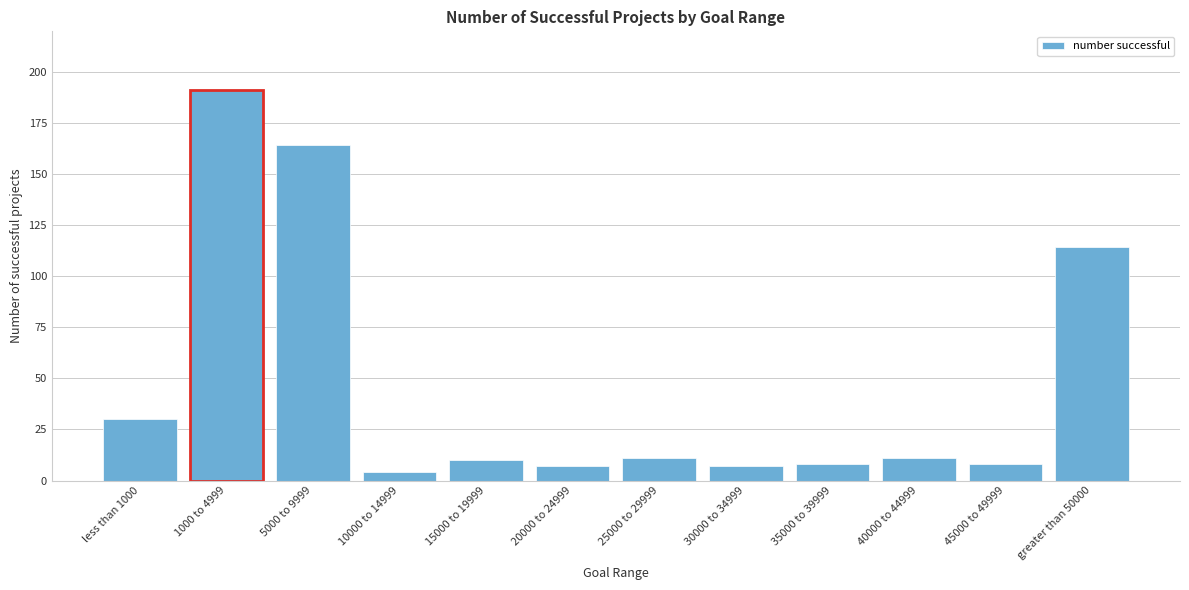

Reading left to right, list all the values displayed in this chart.

less than 1000=30	1000 to 4999=191	5000 to 9999=164	10000 to 14999=4	15000 to 19999=10	20000 to 24999=7	25000 to 29999=11	30000 to 34999=7	35000 to 39999=8	40000 to 44999=11	45000 to 49999=8	greater than 50000=114